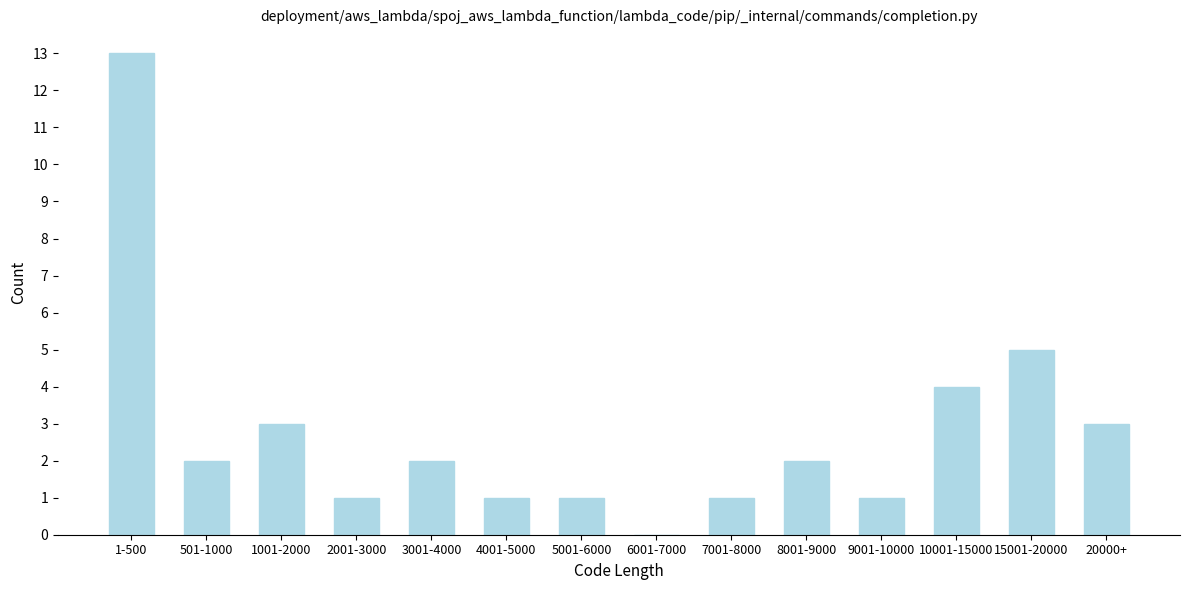

Reading left to right, transcribe all the data shown in this chart.

1-500=13	501-1000=2	1001-2000=3	2001-3000=1	3001-4000=2	4001-5000=1	5001-6000=1	6001-7000=0	7001-8000=1	8001-9000=2	9001-10000=1	10001-15000=4	15001-20000=5	20000+=3